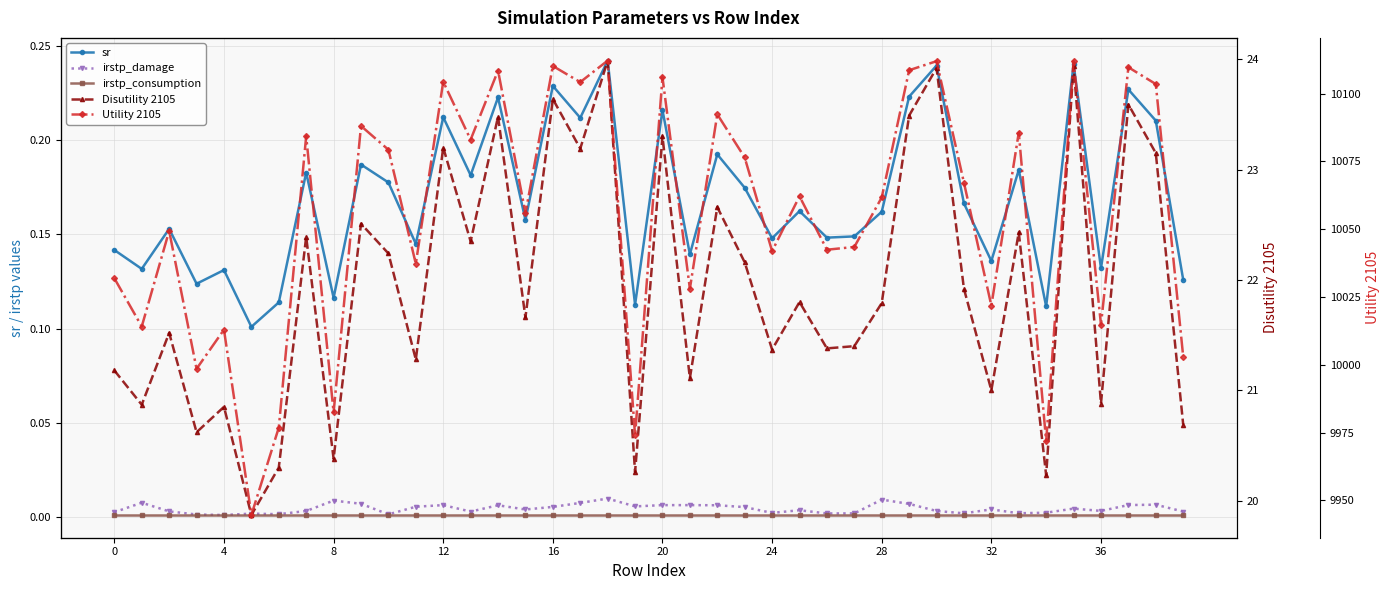

True or false: Disutility 2105 and sr cross at least once.

False